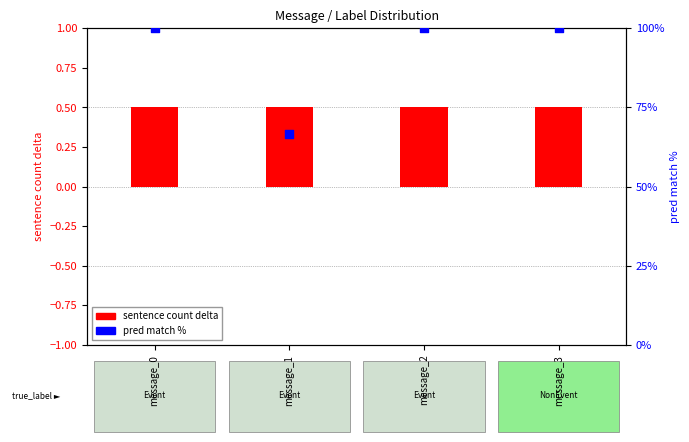

Is the value of pred match % at message_1 greater than the value of sentence count delta at message_2?

Yes